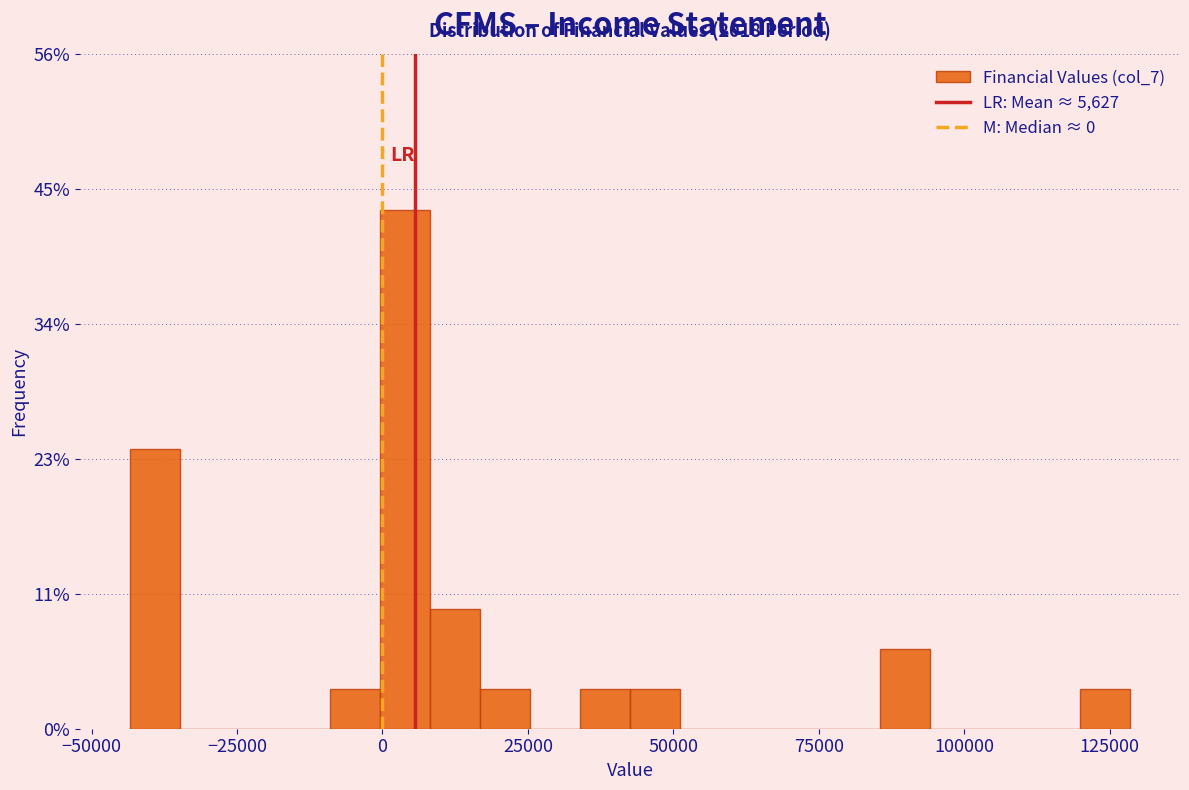

Read against the x-axis, roughly where is the centre of the tallest bar?

5000